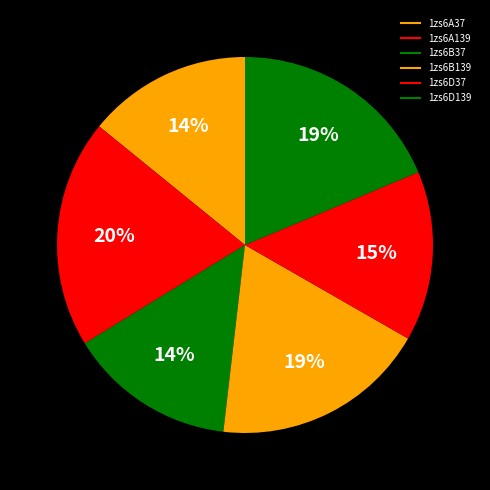

How many slices are in this pie chart?

6